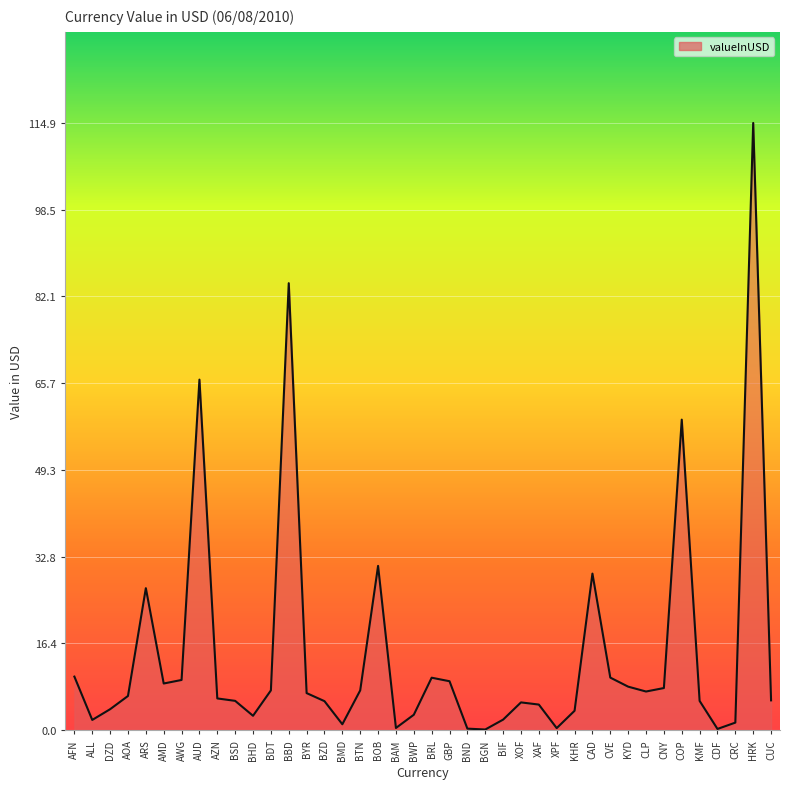

Where is the data nearest to the value 57?

COP